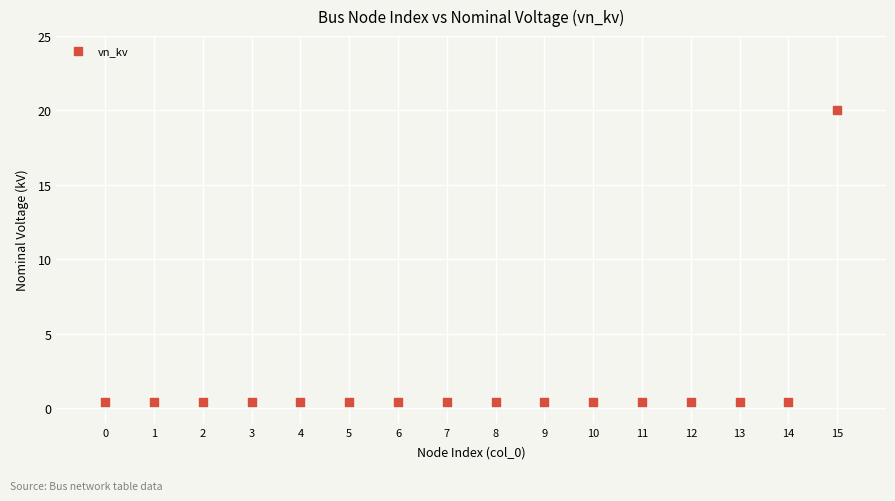

What is the range of Y values (max minus min)?

19.6